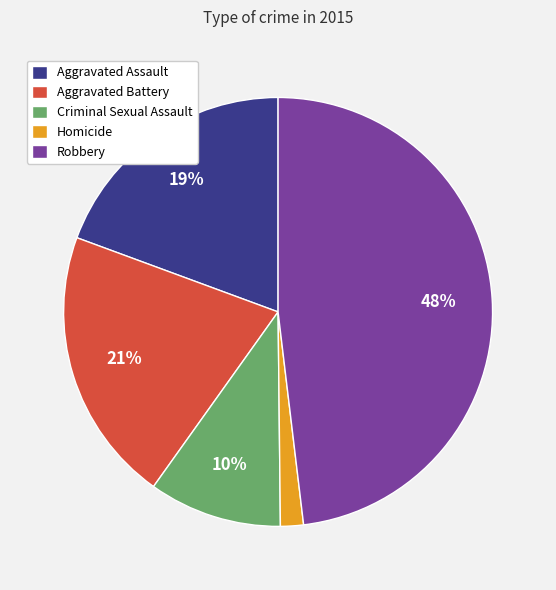

Count the number of slices in the pie.

5